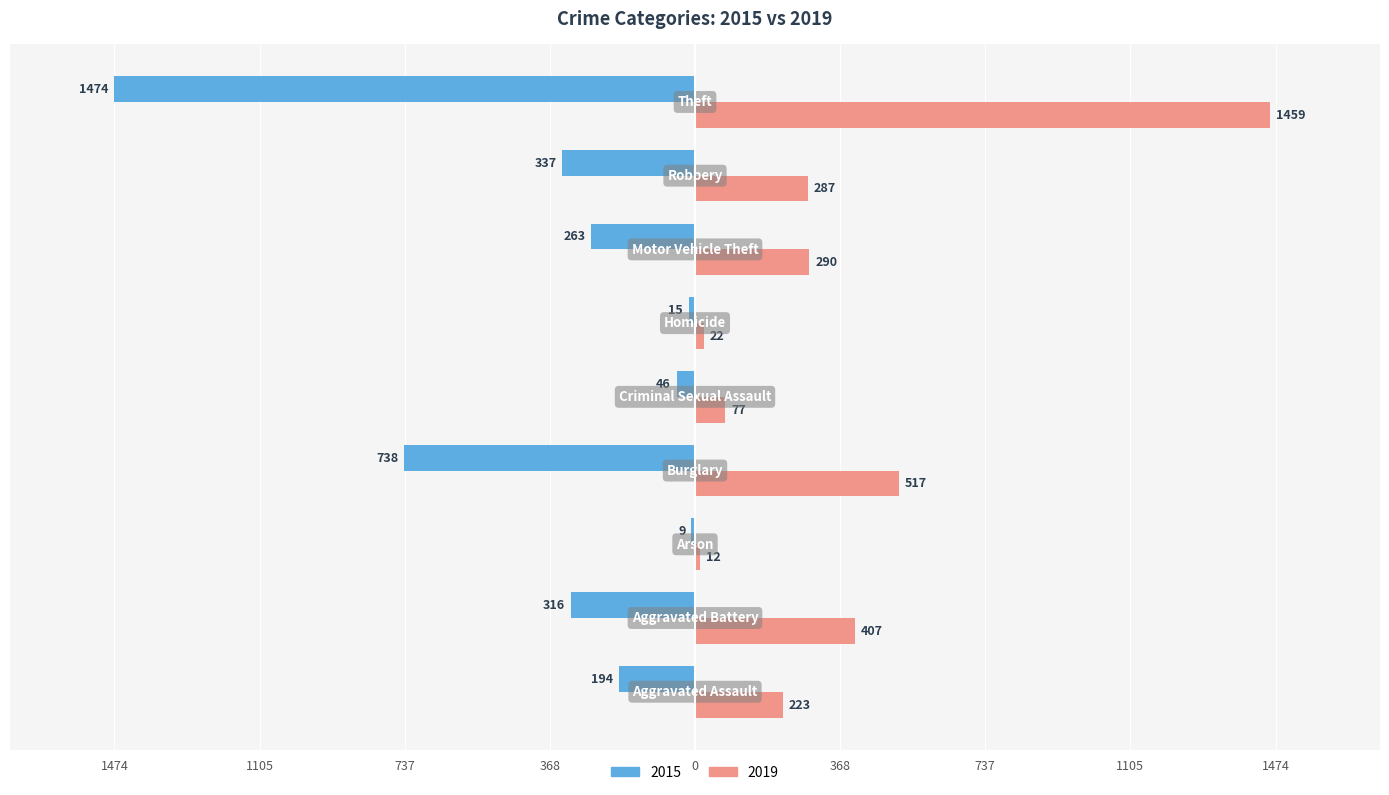

What are all the series names shown in the legend?

2015, 2019